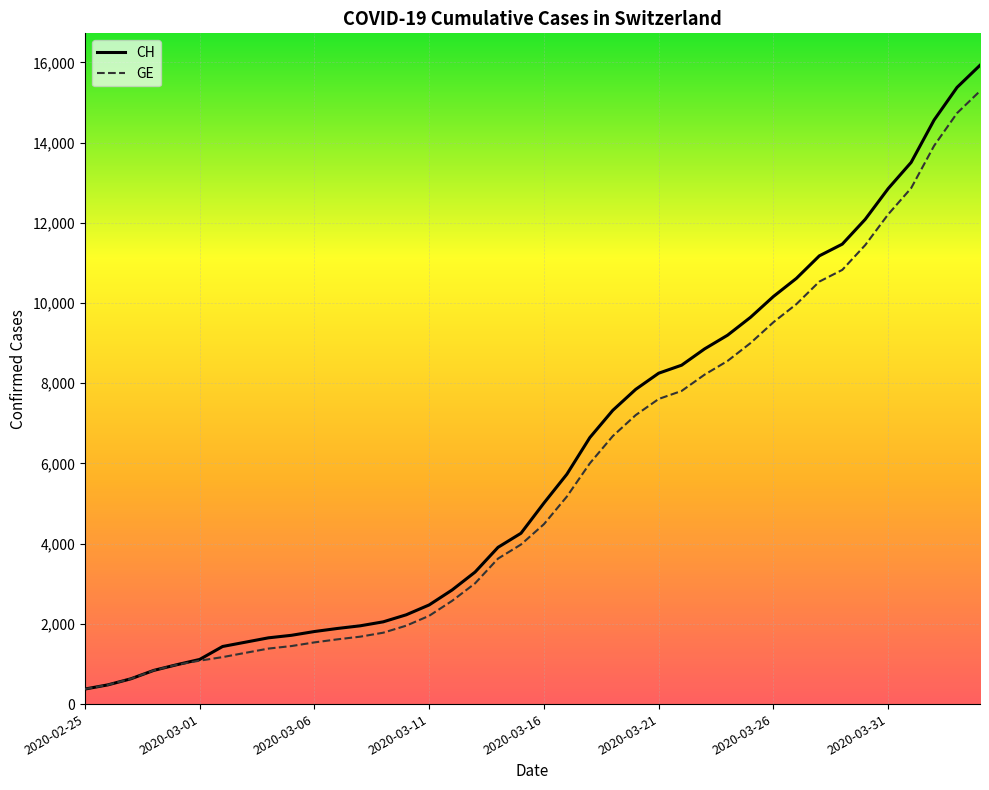

Which series has the largest range (max minus min)?

CH